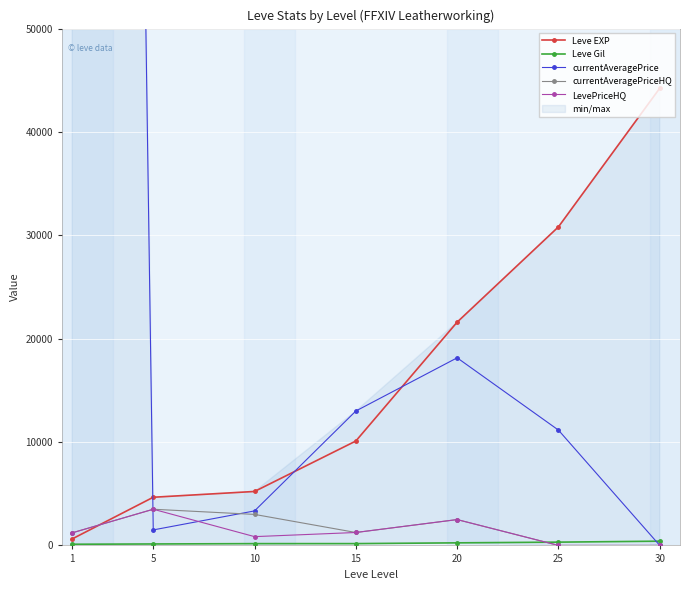

Which series has the largest range (max minus min)?

currentAveragePrice